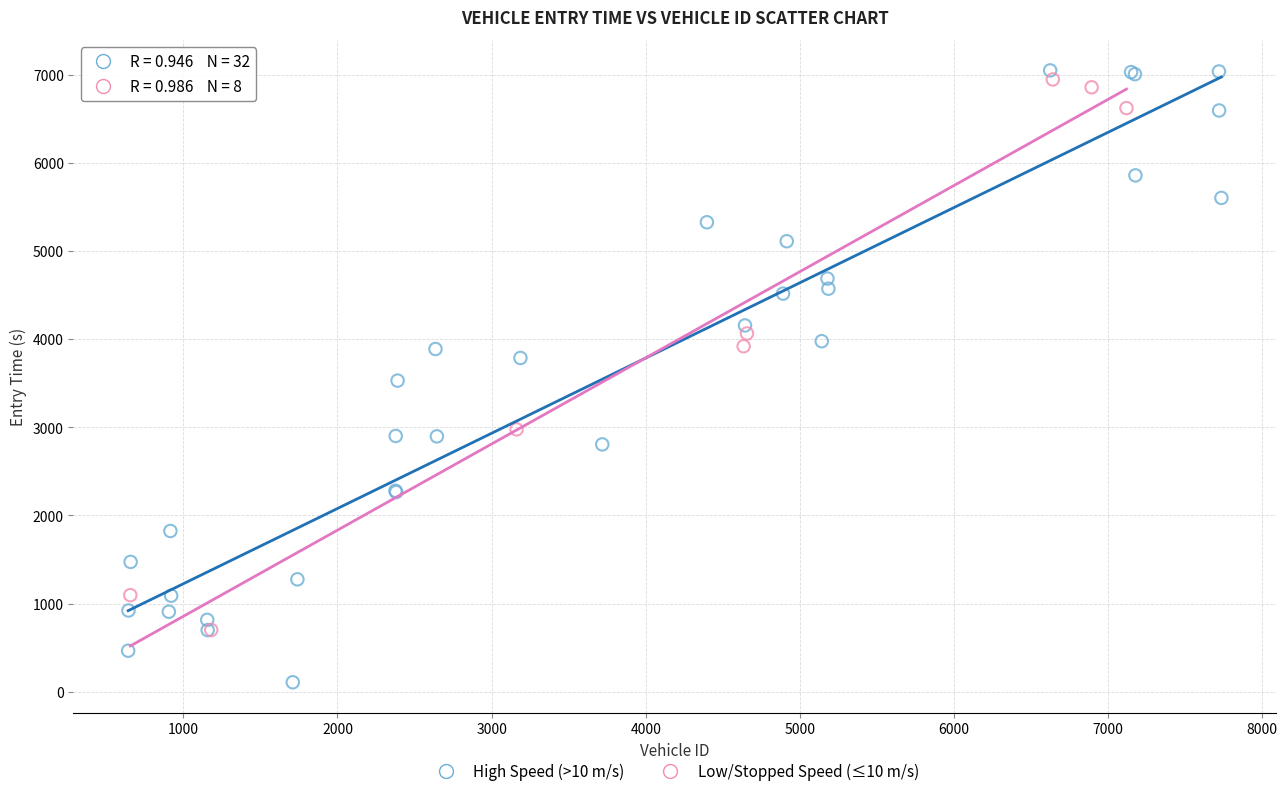

Which series contains the highest Y value?

High Speed (>10 m/s)